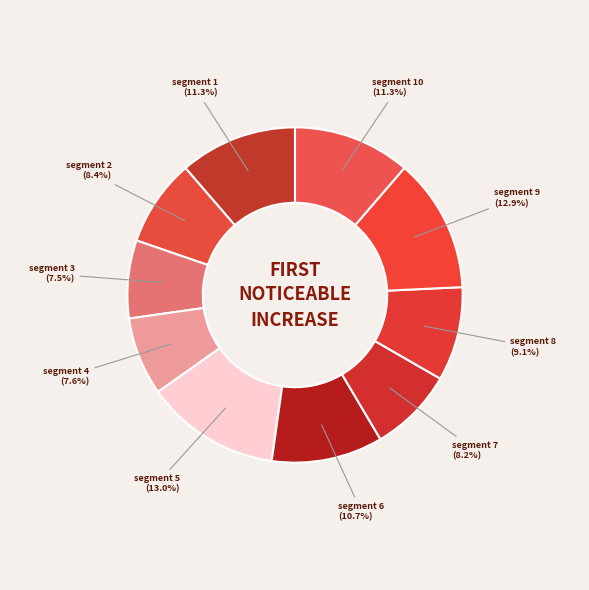

Count the number of slices in the pie.

10